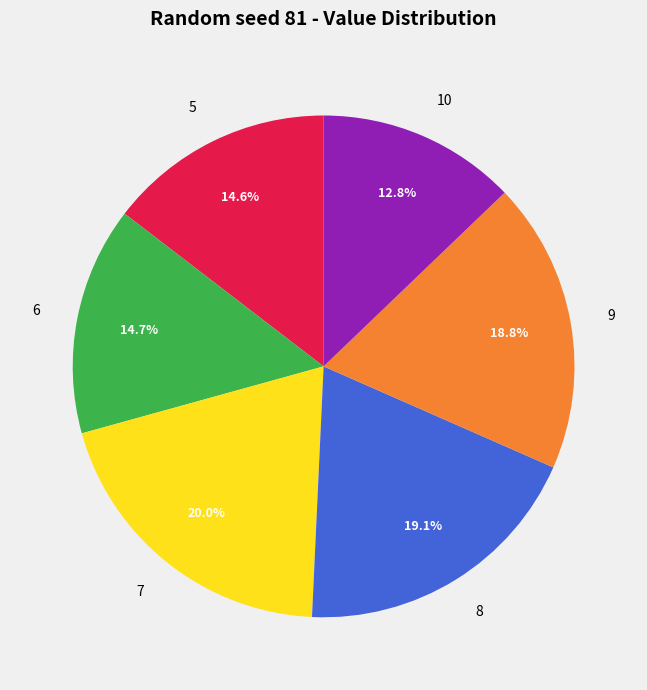

Does 7 represent more than half of the total?

No